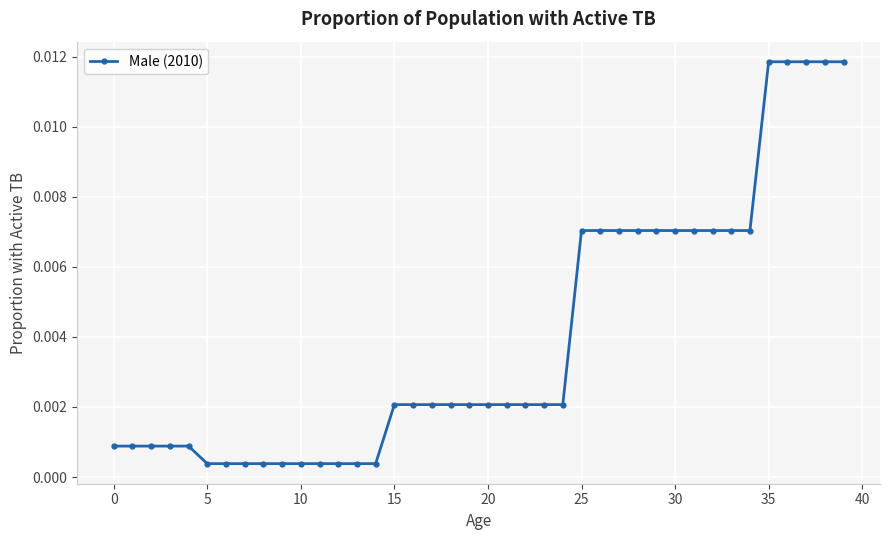

True or false: the data has more than 0 interior local peaks.

False